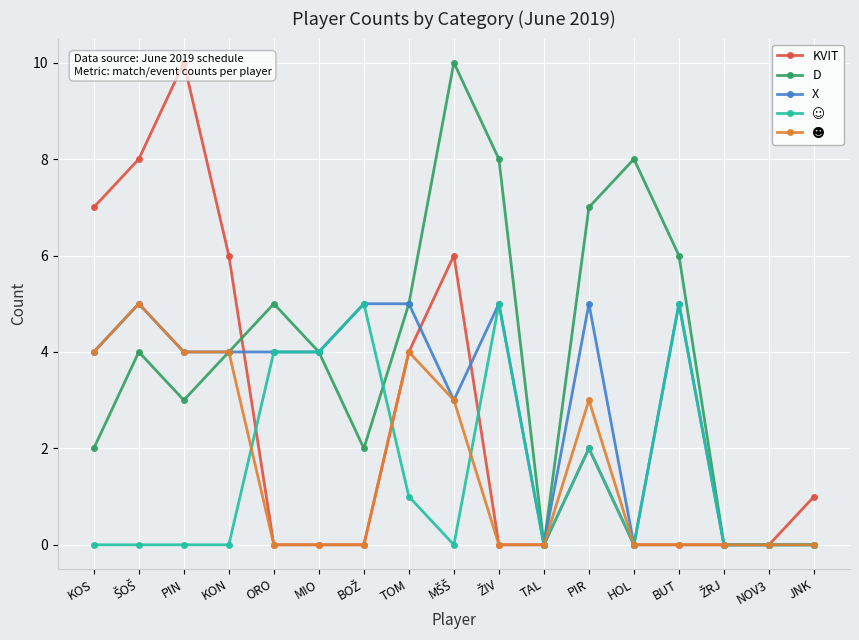

What are all the series names shown in the legend?

KVIT, D, X, ☺, ☻